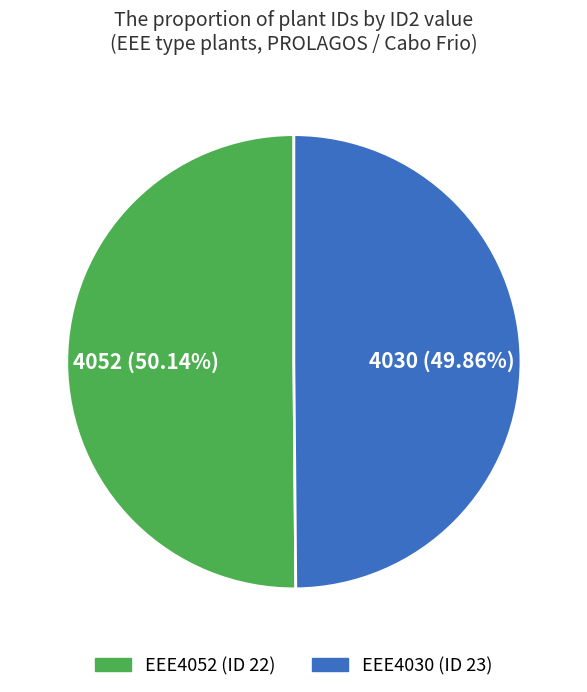

Is there a majority slice in this chart?

Yes